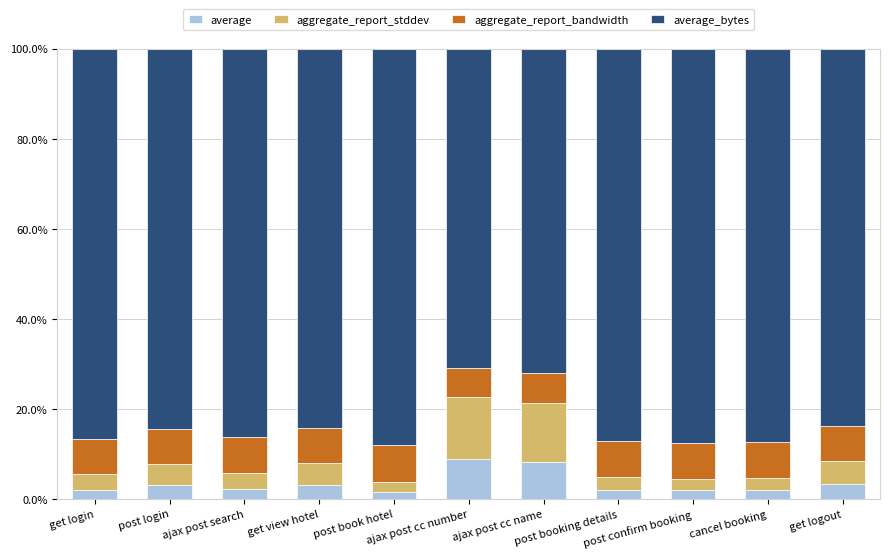

At how many categories does at least one series exceed 32?

11